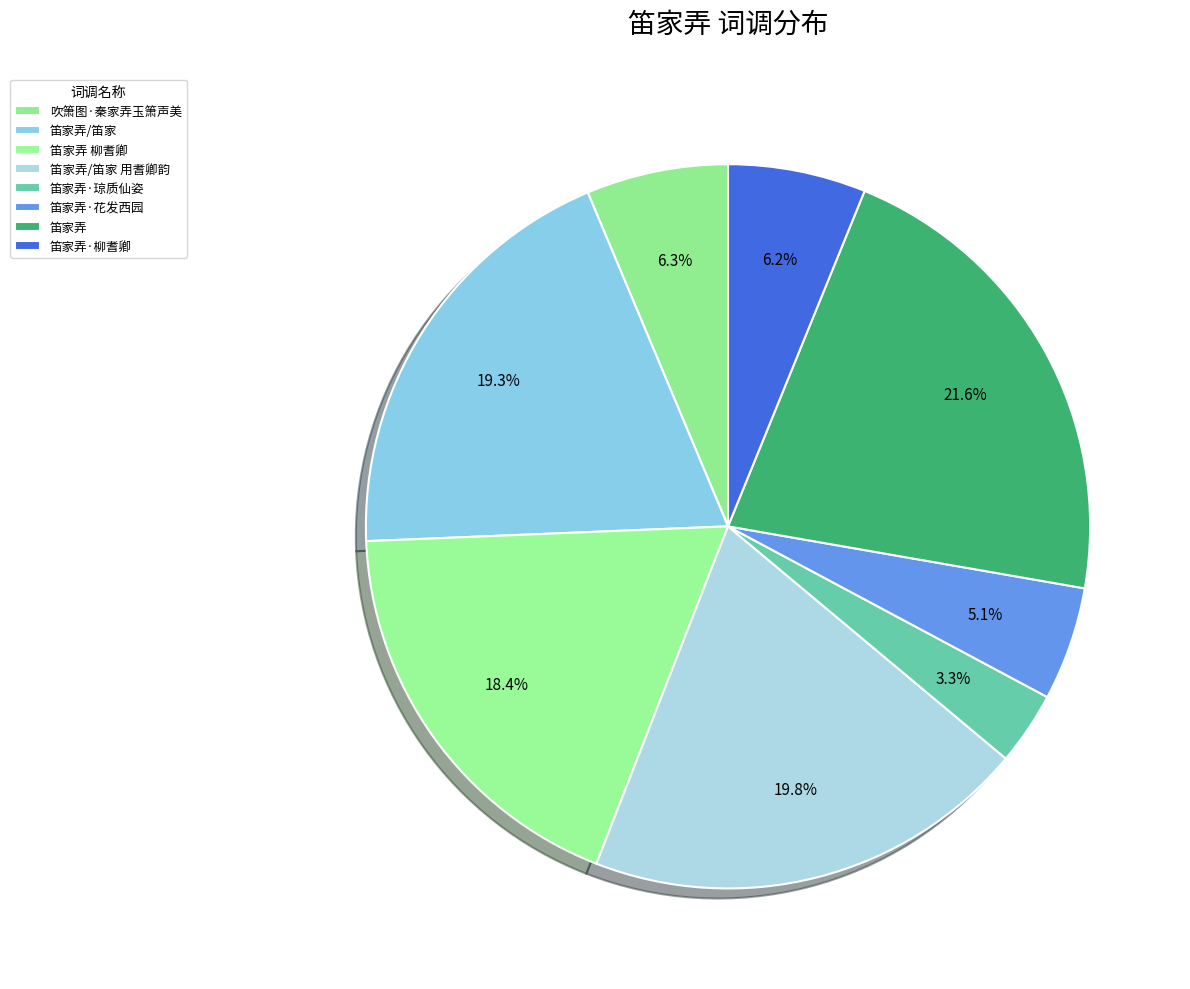

Between 笛家弄·琼质仙姿 and 笛家弄, which is larger?

笛家弄